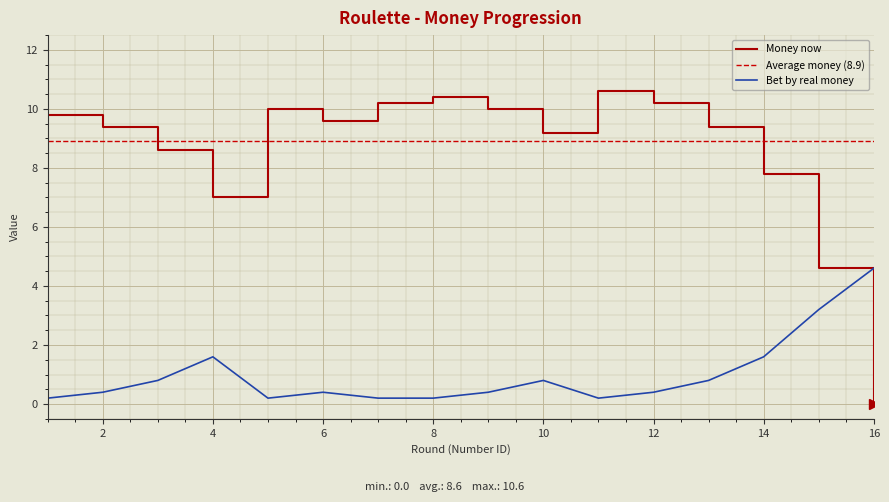

What is the total value across all series at 9?

10.4